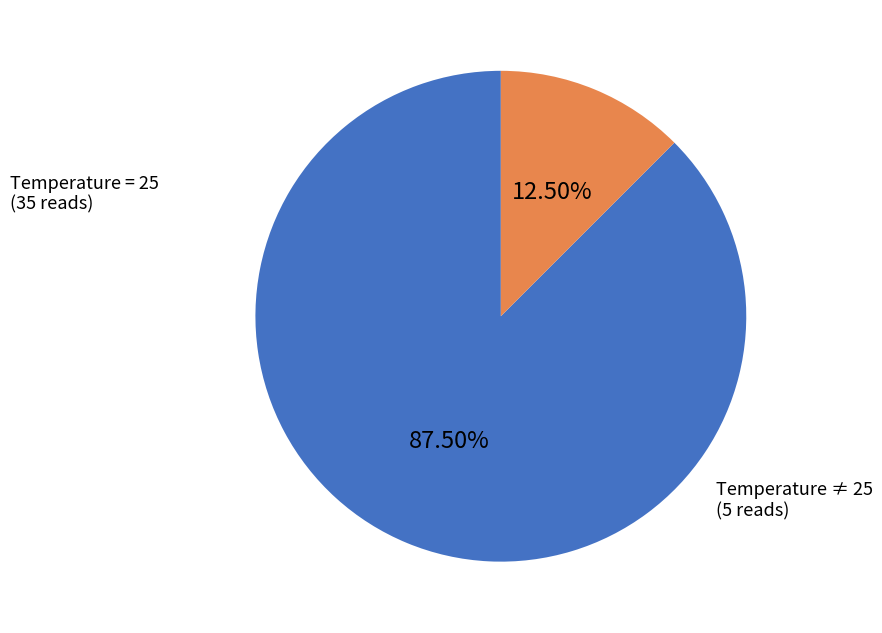

Does any single category account for the majority?

Yes